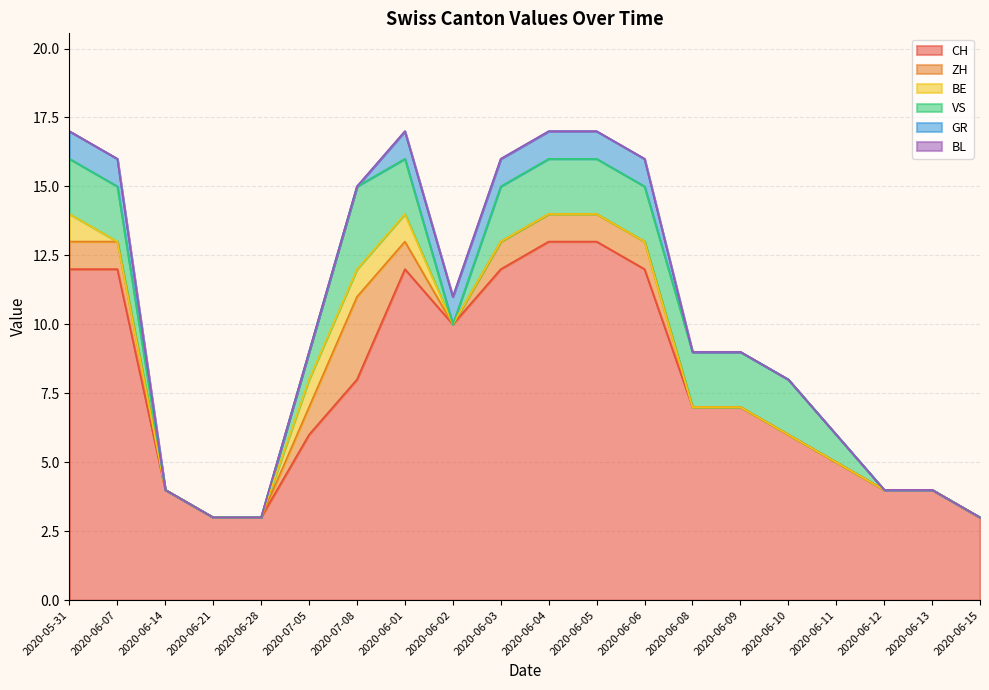

How many interior local peaks does the CH series have?

1